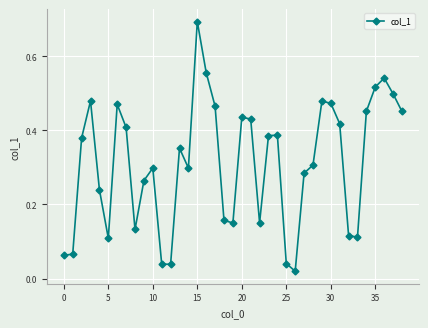

How many interior local peaks (higher than both neighbors) does the data have?

9